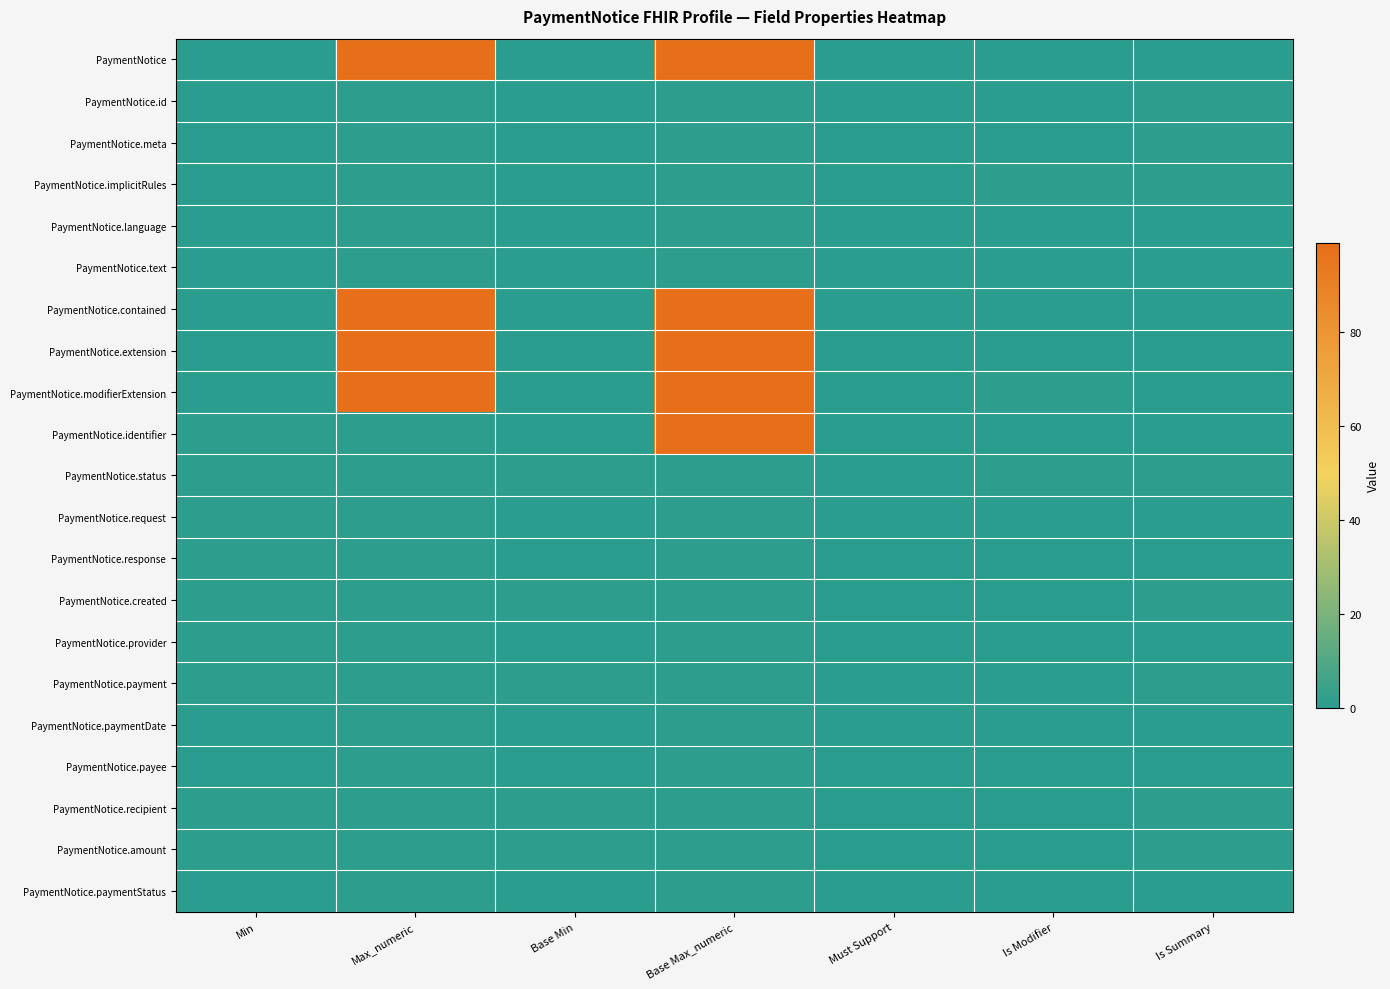

Between Is Modifier and Max_numeric, which is larger?

Max_numeric